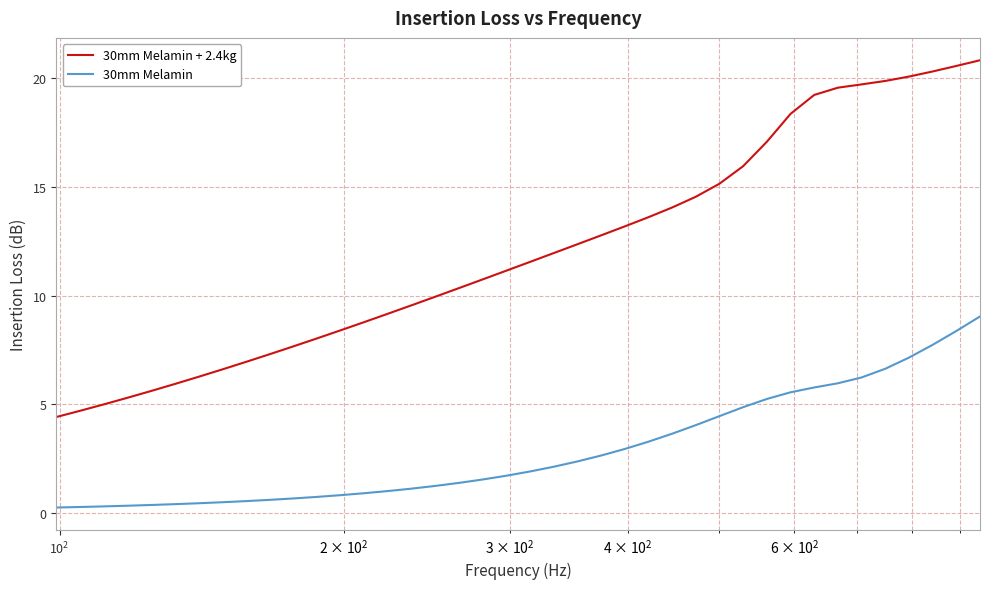

Does the chart have visible grid lines?

Yes